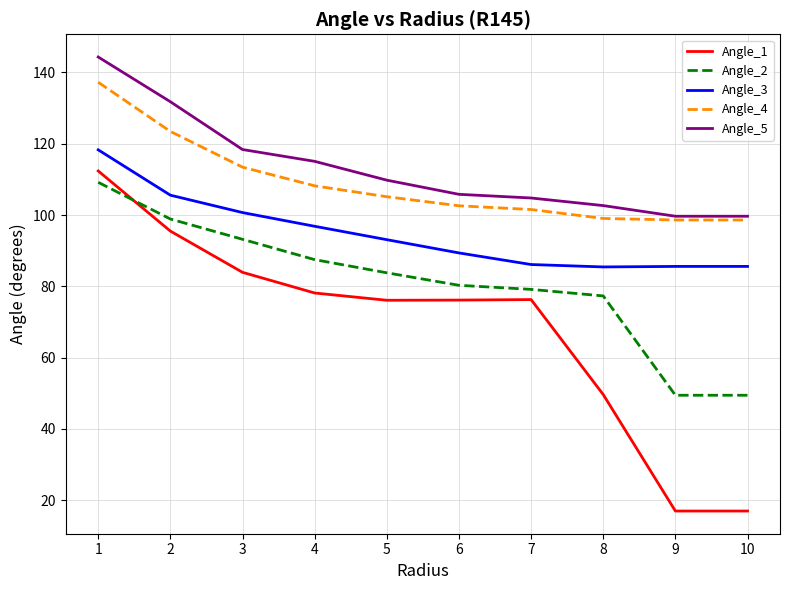

Read the Angle_5 value at 5.

109.8